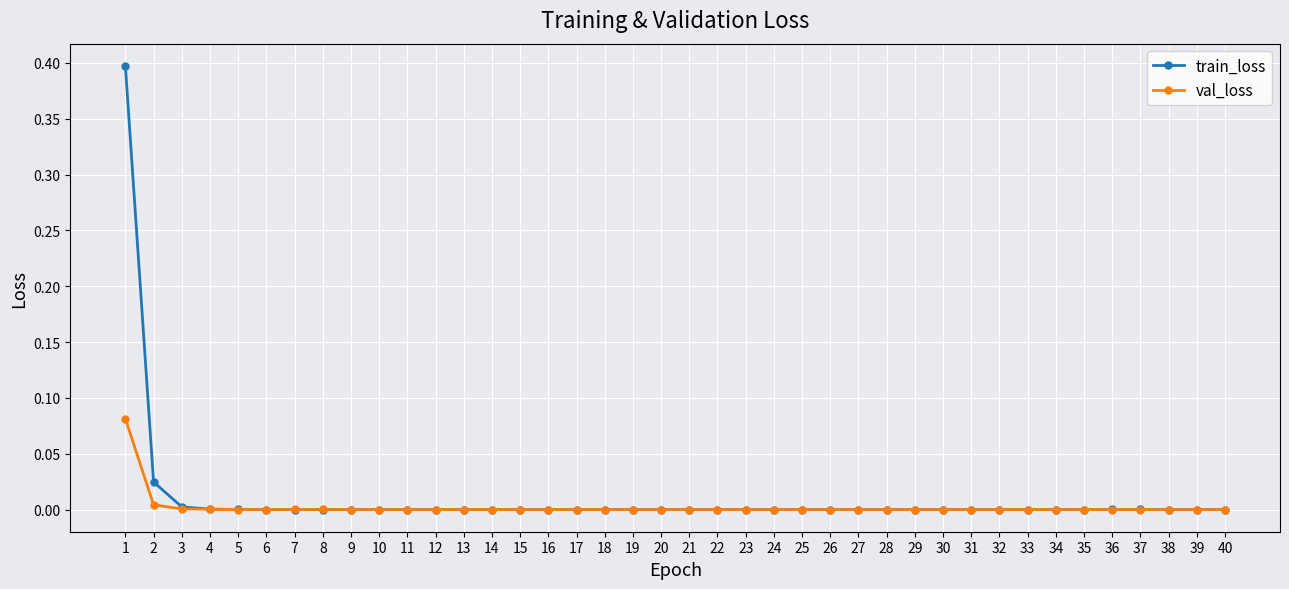

True or false: val_loss has more than 1 points higher than both neighbors.

True